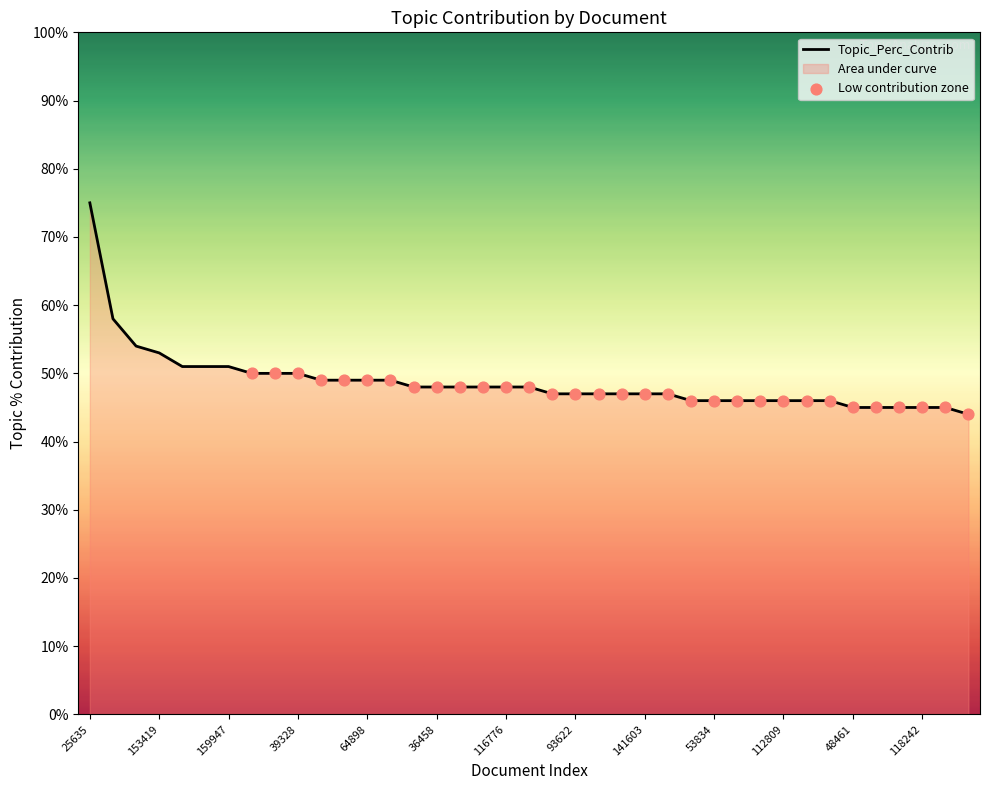

What is the change in value from 133522 to 112809?

-0.1